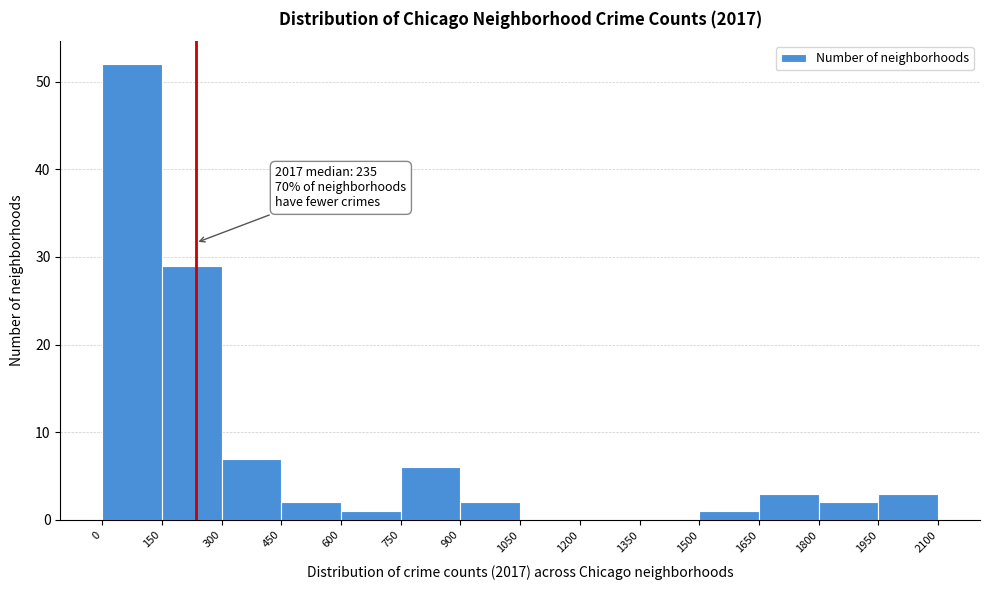

Which range on the x-axis has the tallest bar?

0 to 150